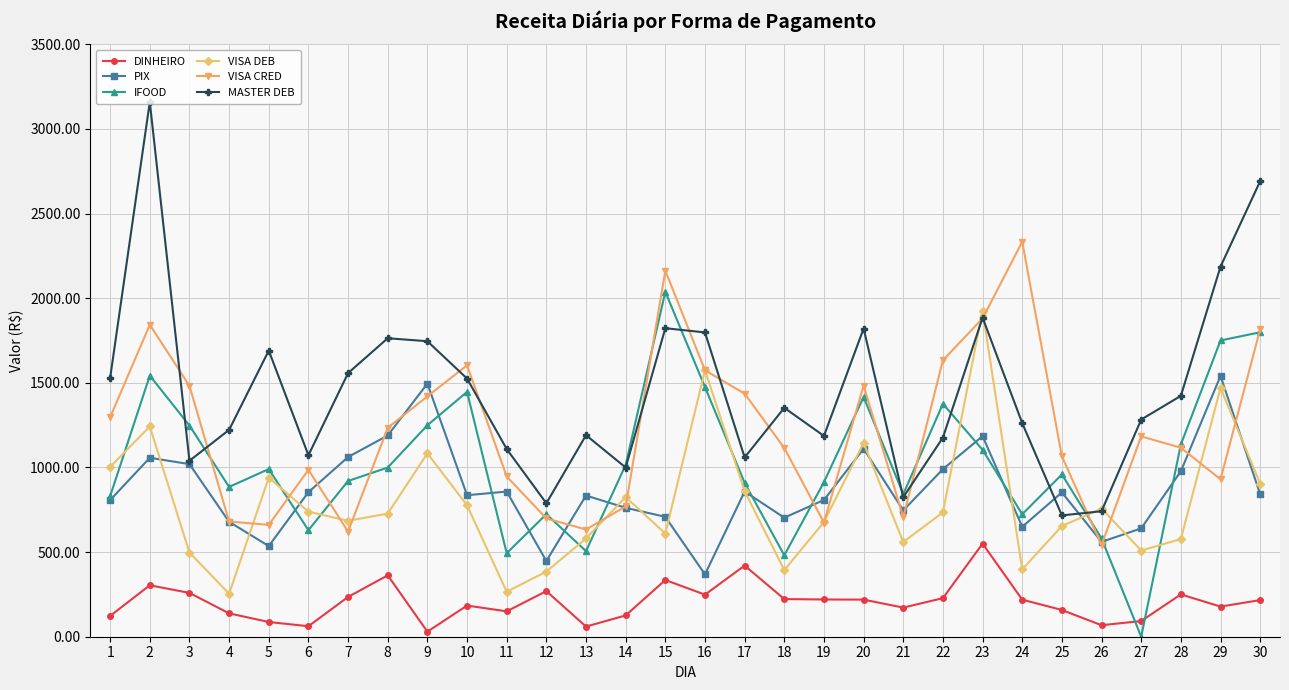

How many values in the VISA CRED series are below 1183?

15